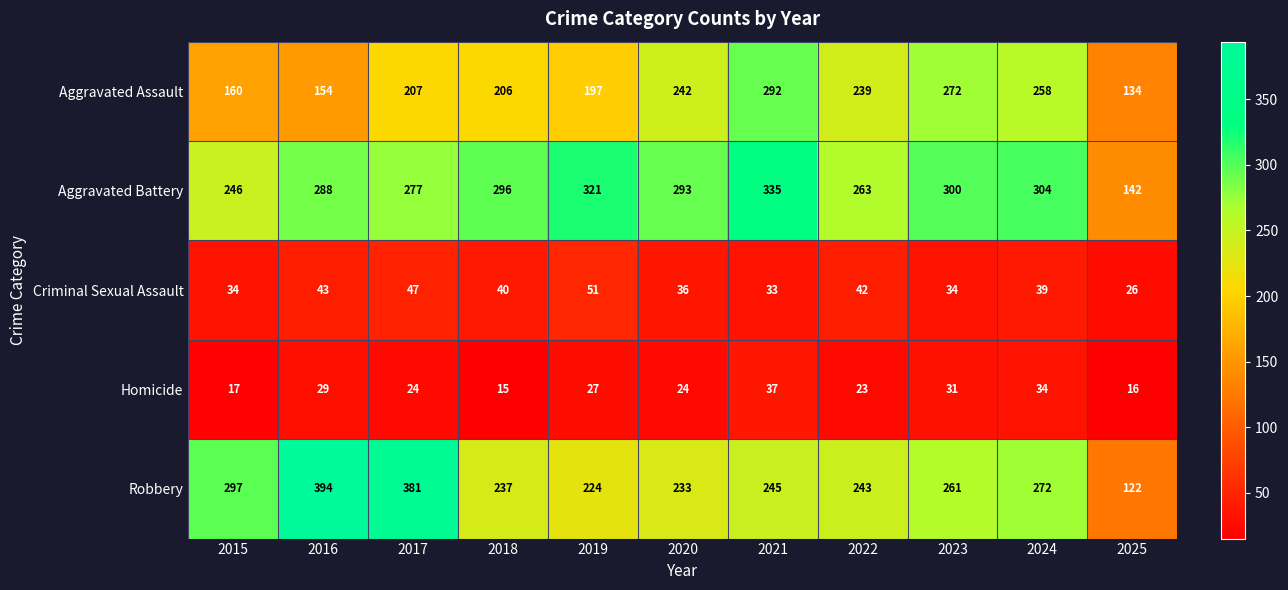

What is the average value of the Criminal Sexual Assault series?

39